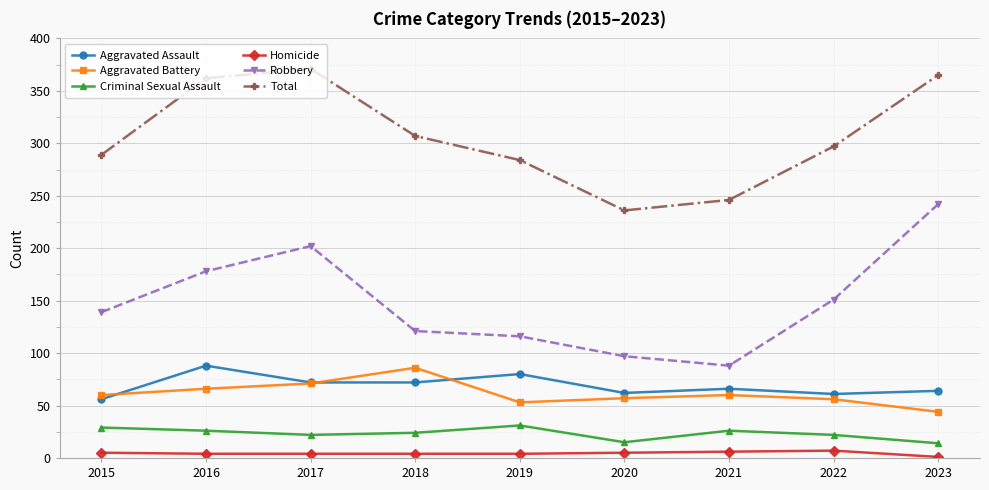

What is the sum of the Homicide values at 2019 and 2021?

10